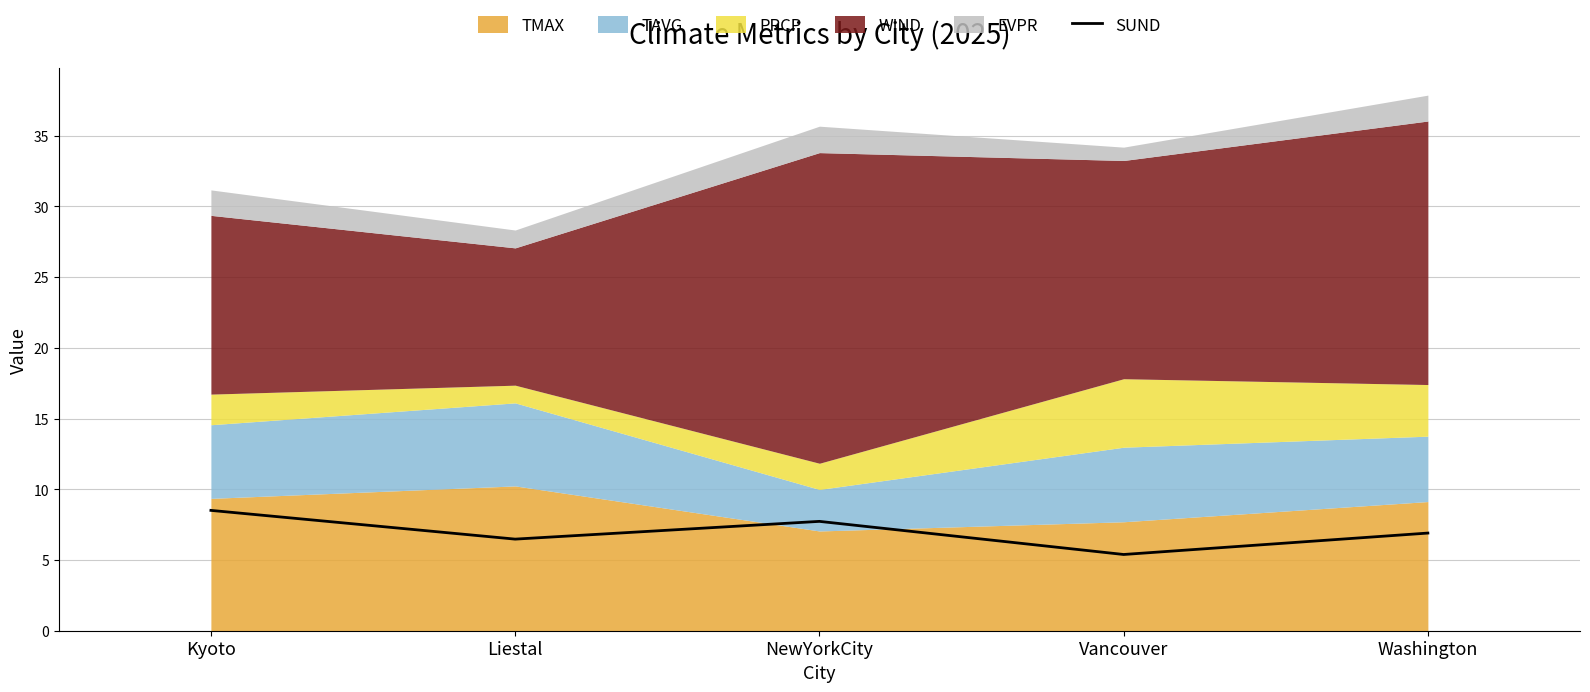

At which label does SUND reach its minimum?

Vancouver